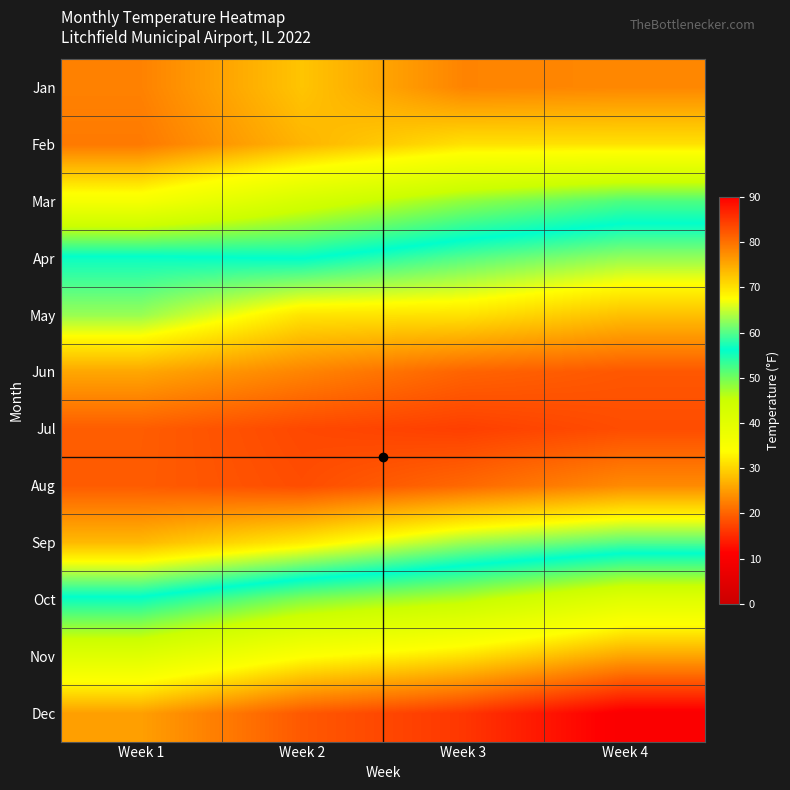

Reading left to right, extract all data points from this chart.

Jan: Week 1=22.8	Week 2=28.7	Week 3=23.0	Week 4=23.3
Feb: Week 1=22.0	Week 2=27.3	Week 3=31.2	Week 4=31.2
Mar: Week 1=35.7	Week 2=42.9	Week 3=48.3	Week 4=52.0
Apr: Week 1=56.7	Week 2=56.1	Week 3=60.0	Week 4=62.8
May: Week 1=62.9	Week 2=69.8	Week 3=69.9	Week 4=73.0
Jun: Week 1=75.2	Week 2=78.2	Week 3=81.1	Week 4=82.2
Jul: Week 1=81.7	Week 2=83.5	Week 3=84.3	Week 4=83.1
Aug: Week 1=81.8	Week 2=83.1	Week 3=80.7	Week 4=77.7
Sep: Week 1=73.5	Week 2=69.1	Week 3=63.1	Week 4=59.9
Oct: Week 1=55.4	Week 2=49.1	Week 3=46.1	Week 4=40.4
Nov: Week 1=40.4	Week 2=34.1	Week 3=31.1	Week 4=25.7
Dec: Week 1=25.4	Week 2=19.1	Week 3=16.1	Week 4=10.4